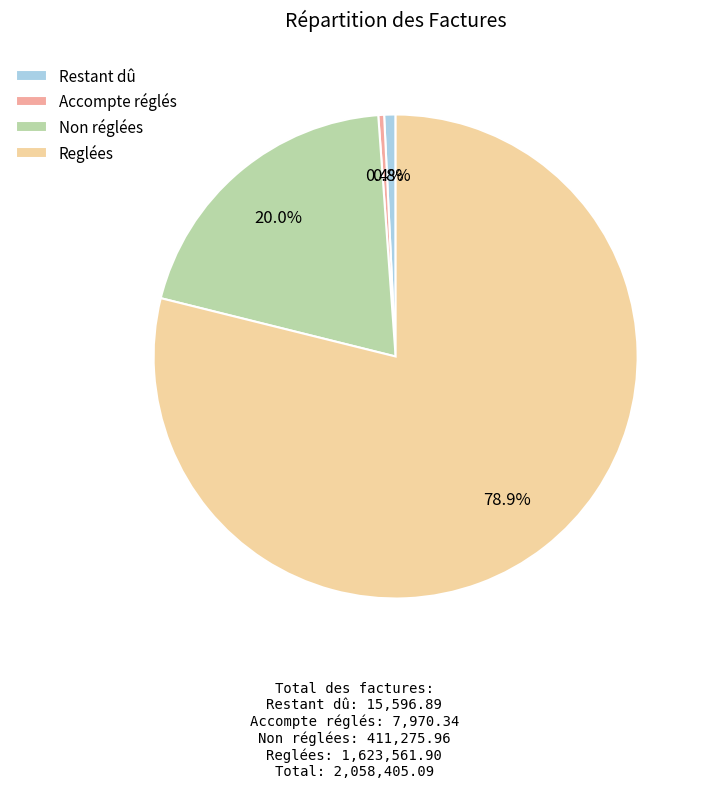

To the nearest percent, what is the combined percentage of Reglées and Restant dû?

80%